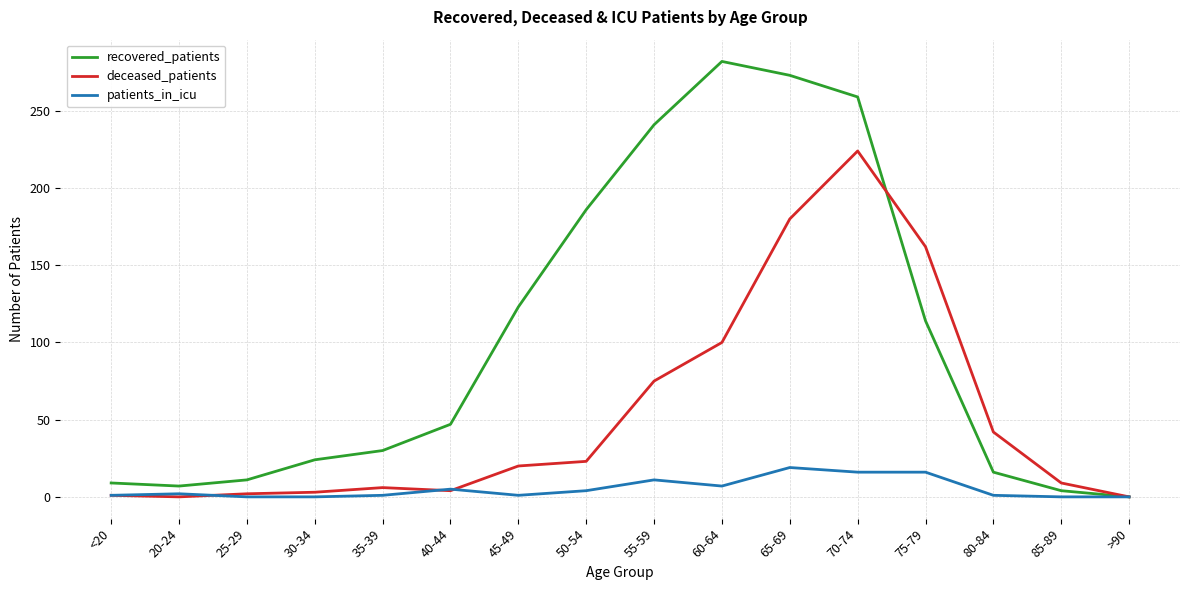

Which category has the highest value in the recovered_patients series?

60-64